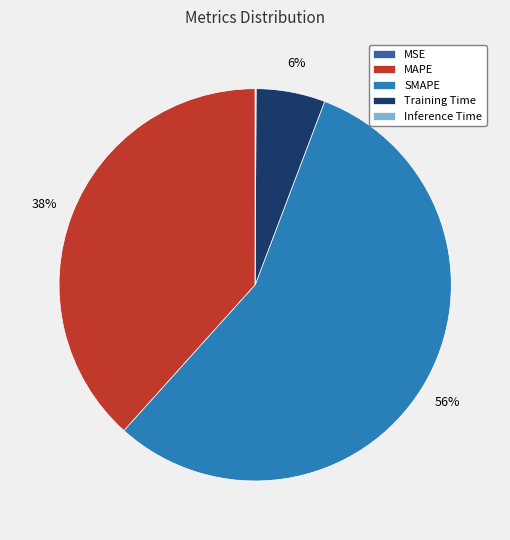

To the nearest percent, what is the difference between the Training Time and SMAPE slice percentages?

50%